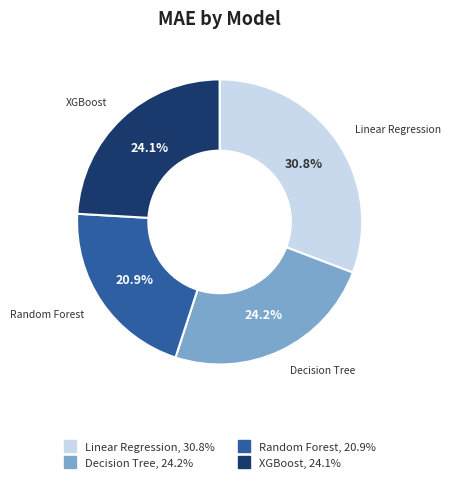

The Random Forest slice represents 21% of the pie. True or false?

True